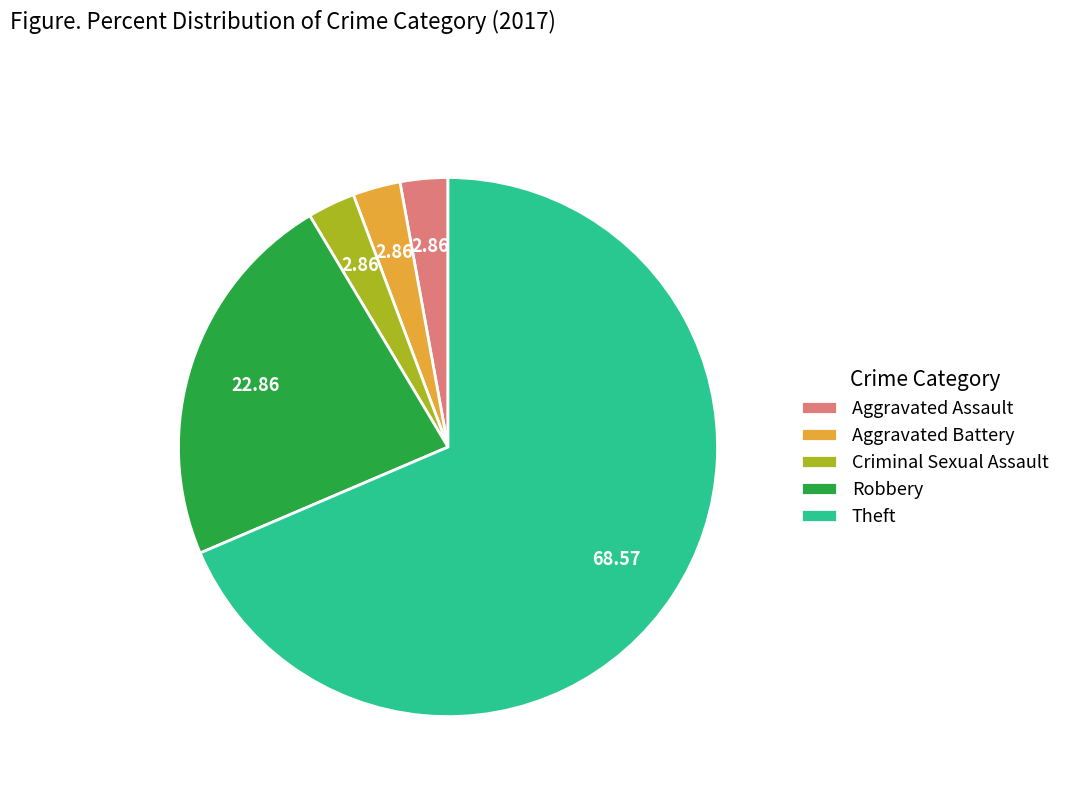

Combined, do Robbery and Aggravated Battery account for over 50%?

No